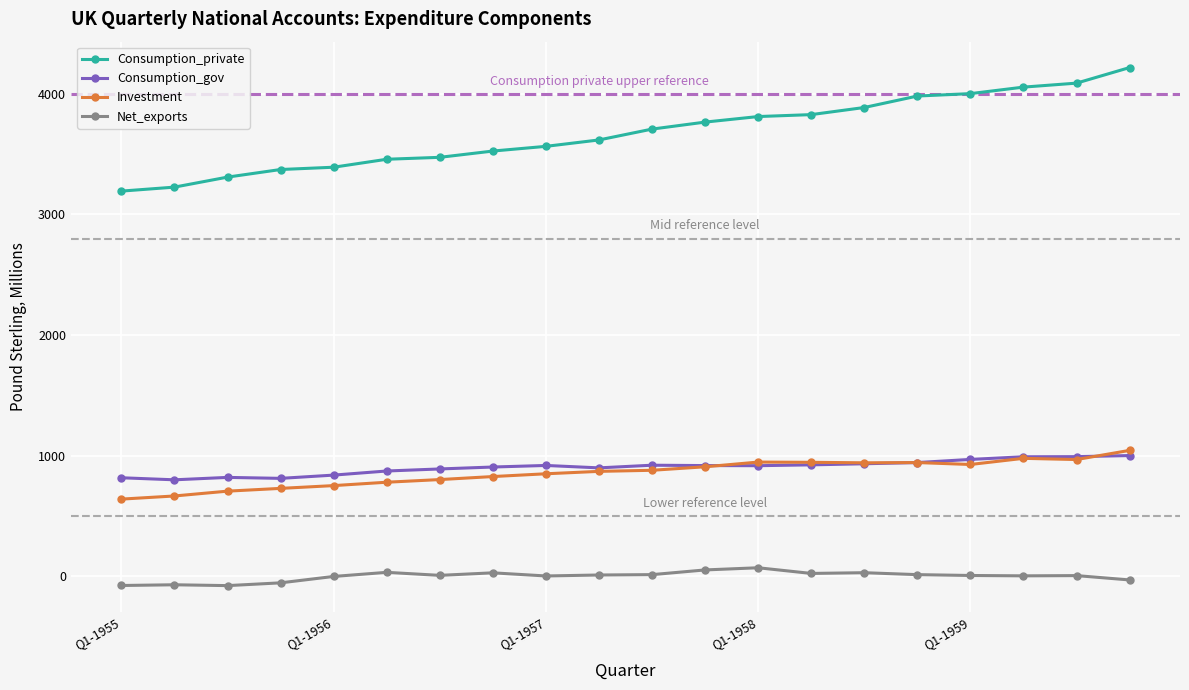

True or false: Net_exports and Investment intersect in this chart.

False